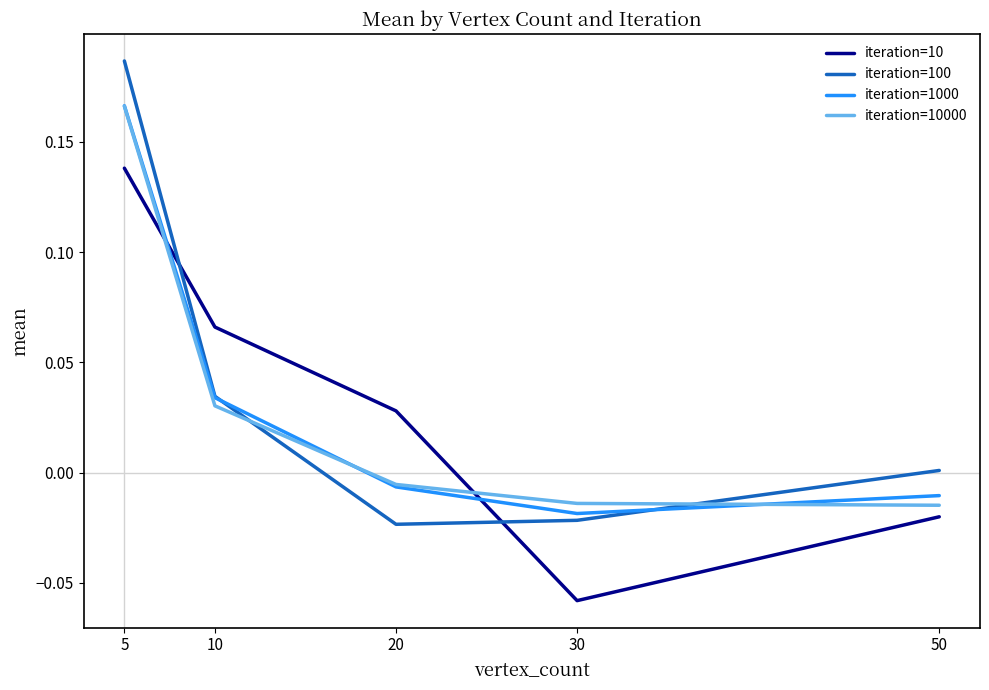

Count the number of data series in this chart.

4